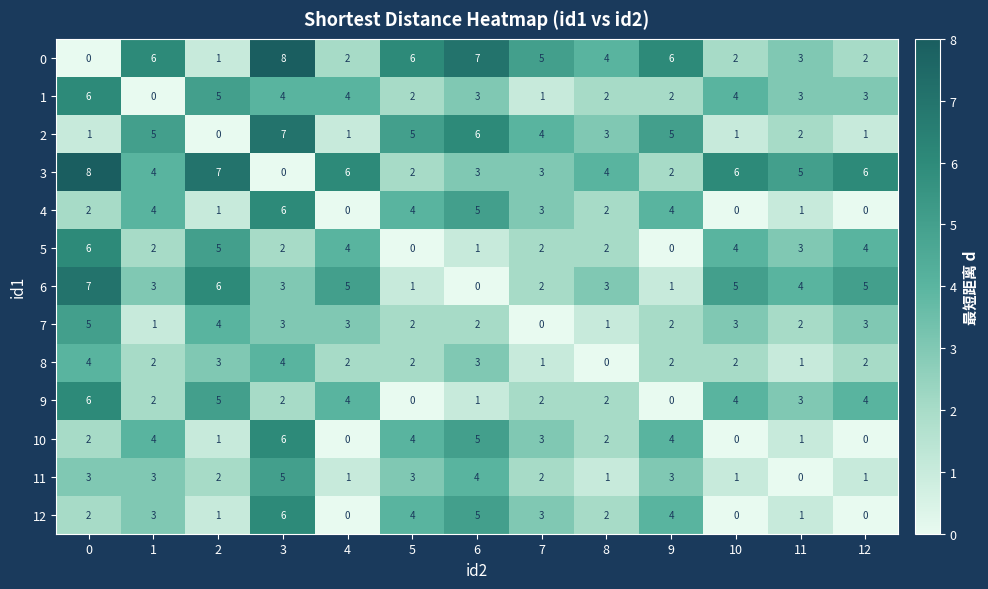

What is the greatest value displayed?

8